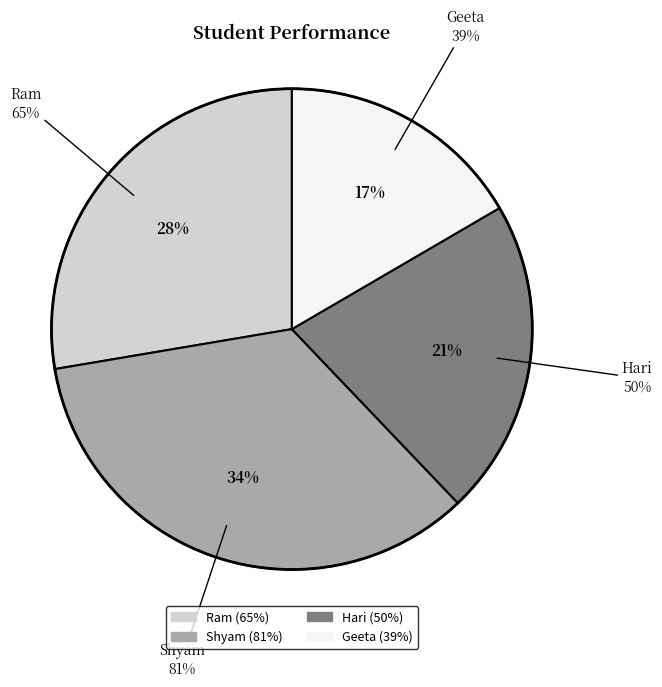

What is the change in value from Ram to Geeta?

-26